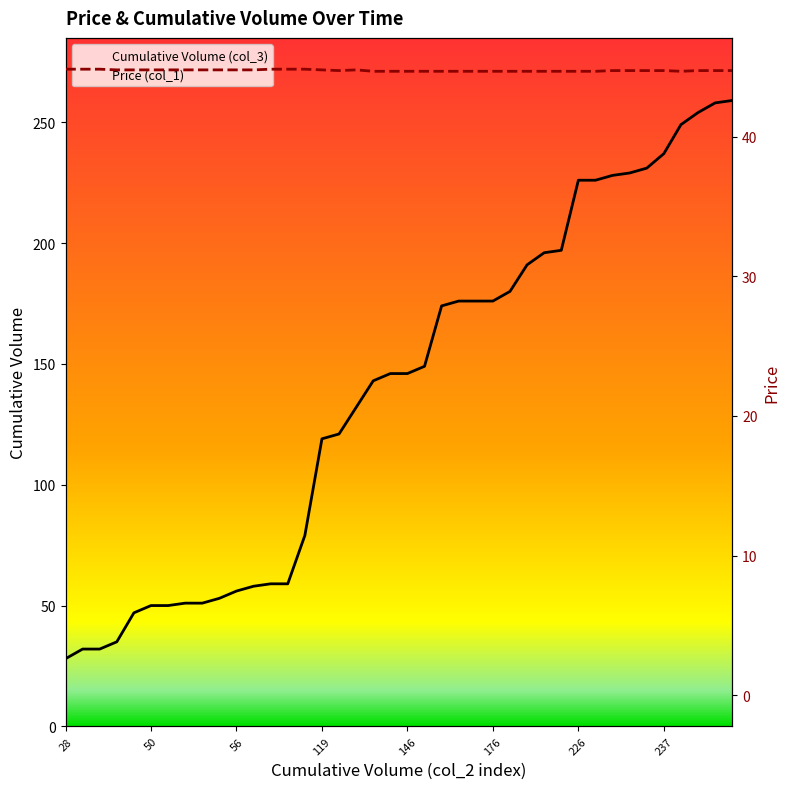

What is the difference between the second highest and second lowest values in the Cumulative Volume (col_3) series?

226.0